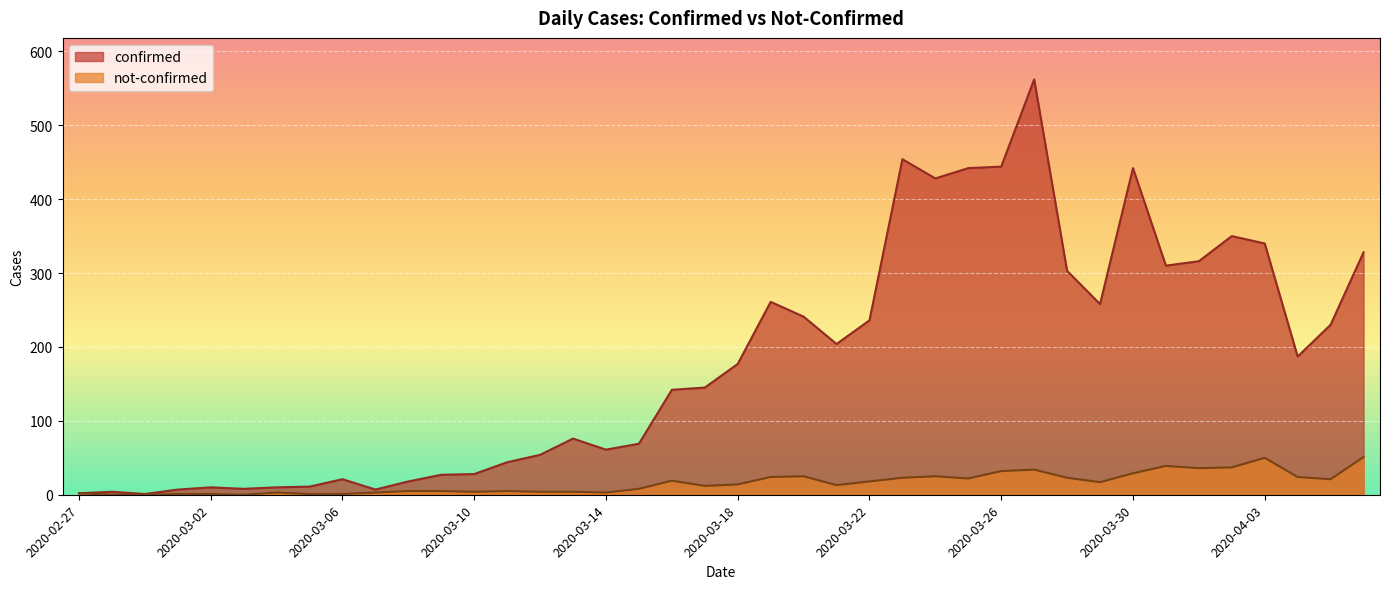

Which series has the widest spread of values?

confirmed